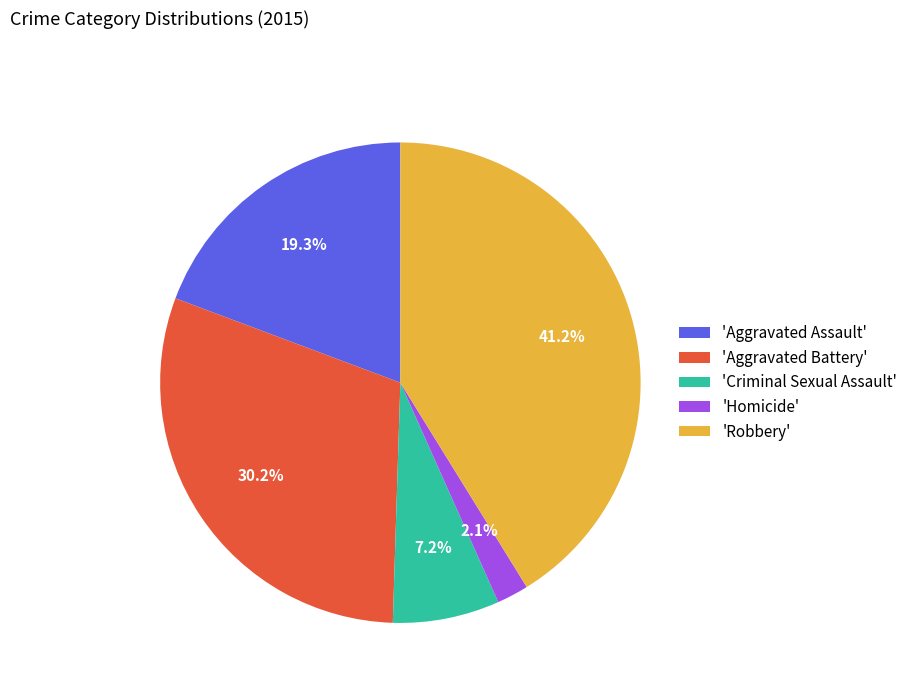

Does 'Criminal Sexual Assault' account for over 50% of the chart?

No